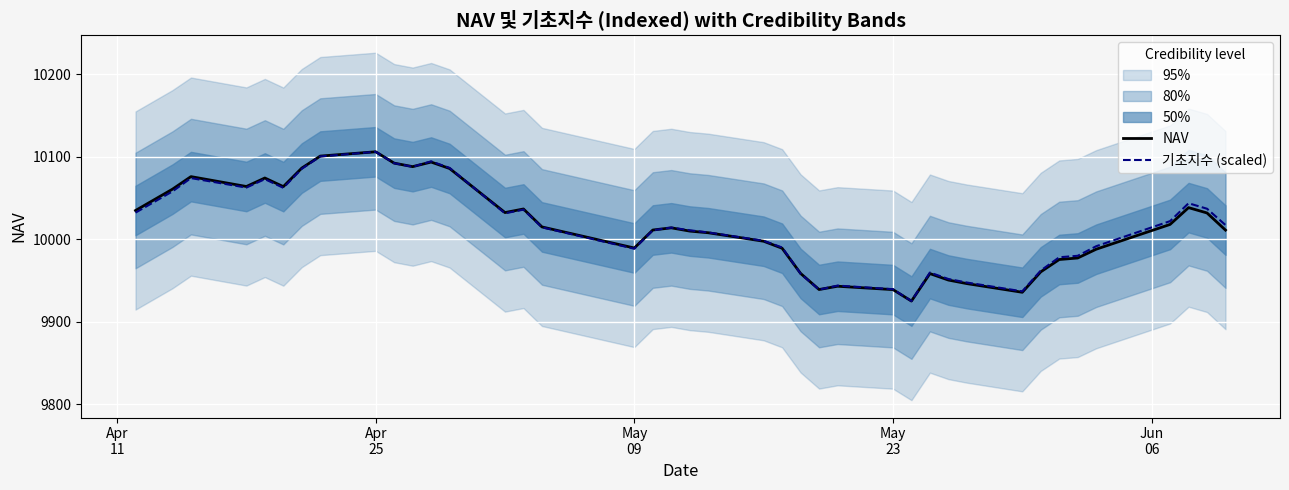

List the series in order of their peak value, highest first.

NAV, 기초지수 (scaled)